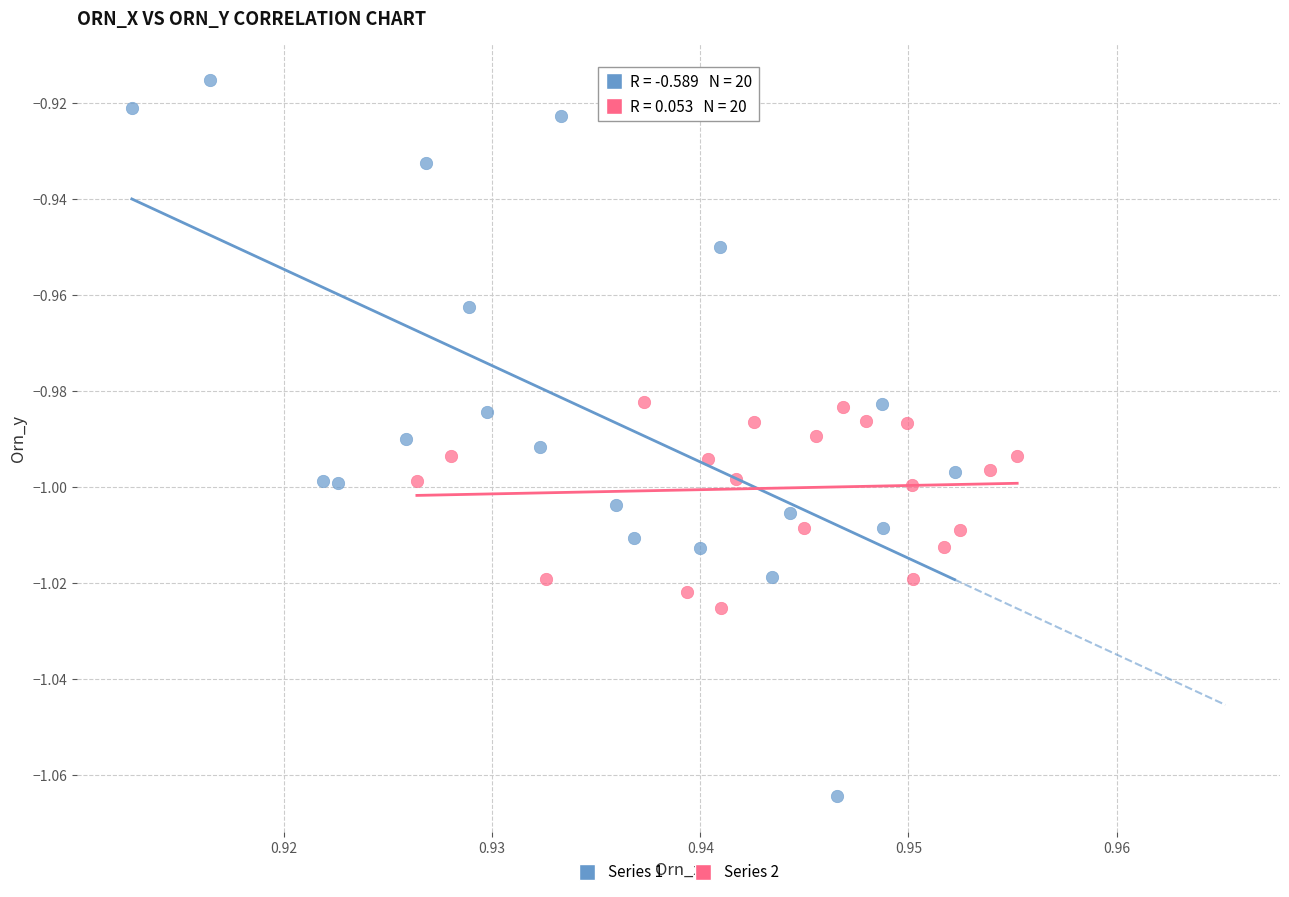

Which series contains the lowest Y value?

Series 1